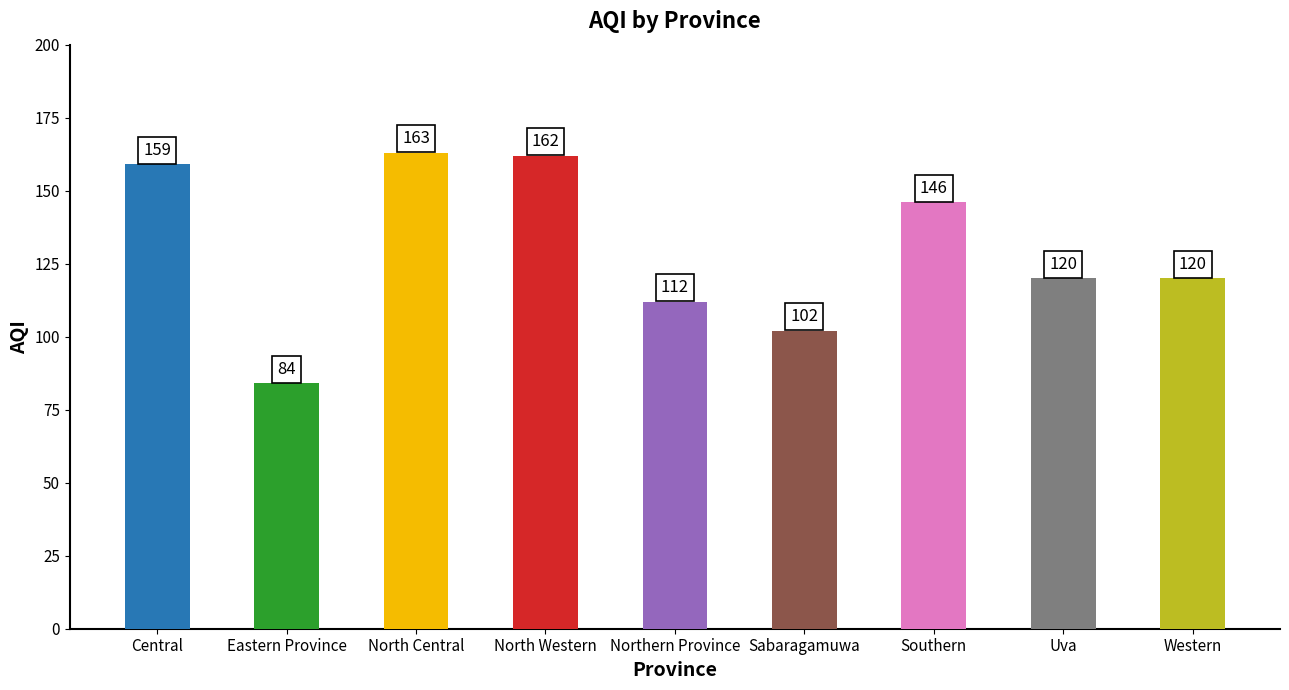

Does the chart contain stacked bars?

No